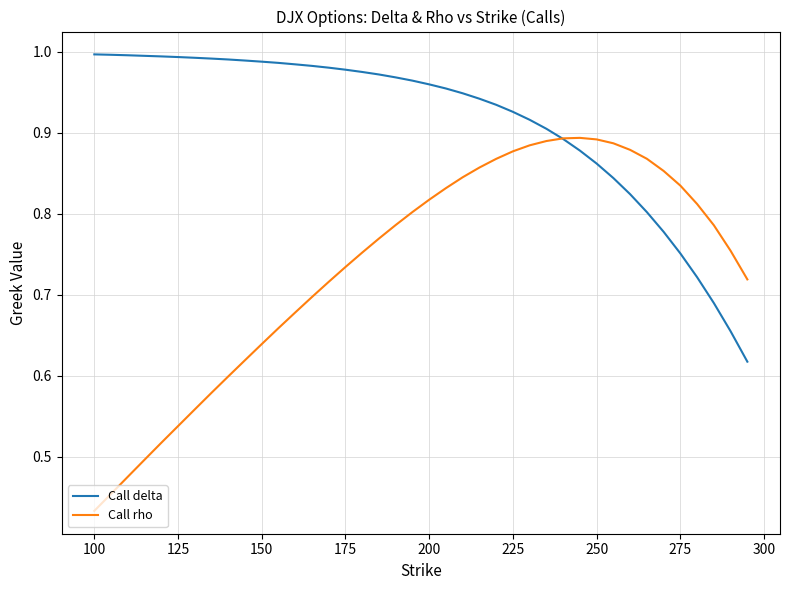

What are all the series names shown in the legend?

Call delta, Call rho